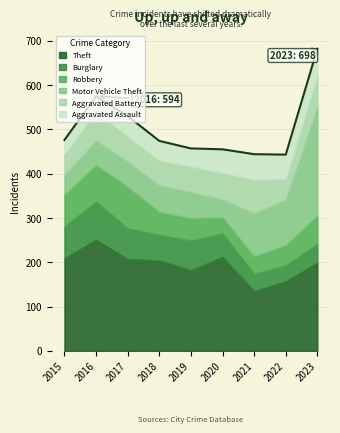

Does the chart display data point markers on the line(s)?

No